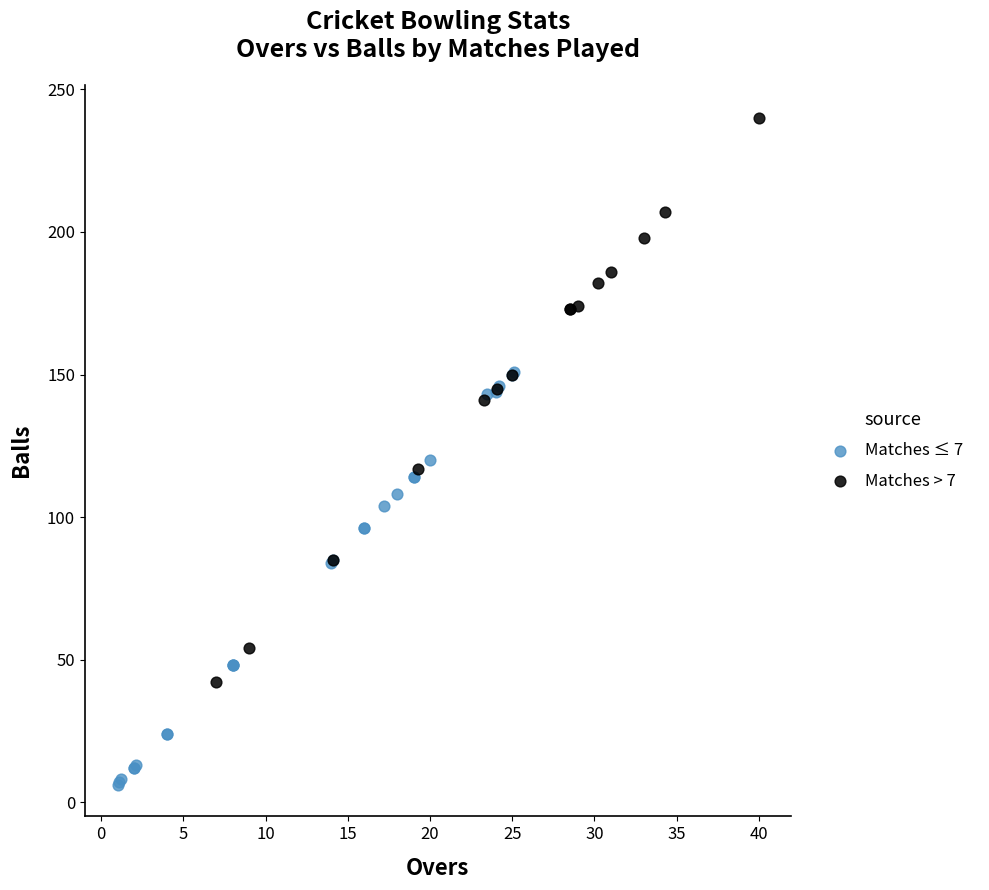

Which series reaches the maximum Y coordinate?

Matches > 7